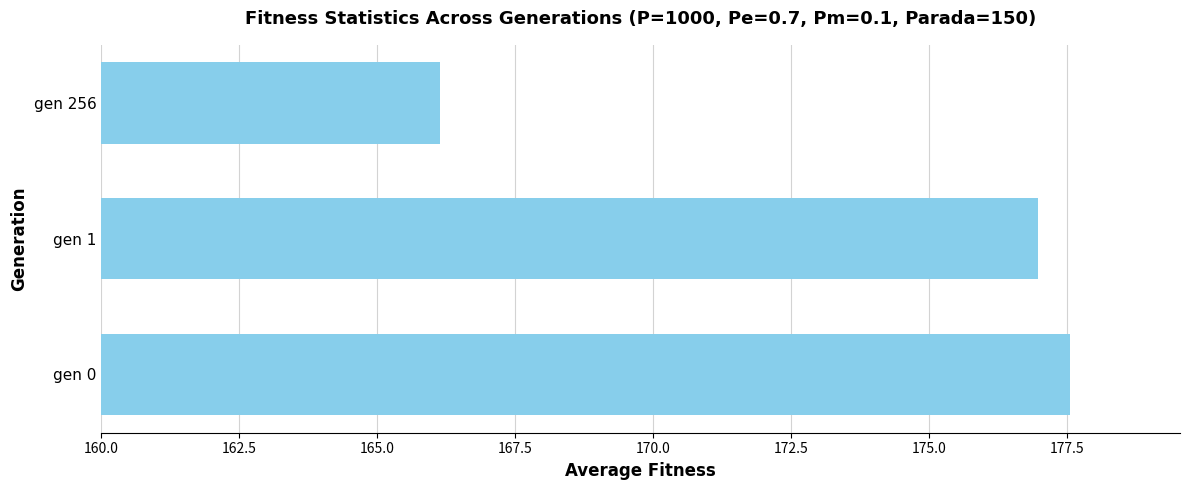

What is the difference between the maximum and second lowest values?

0.6